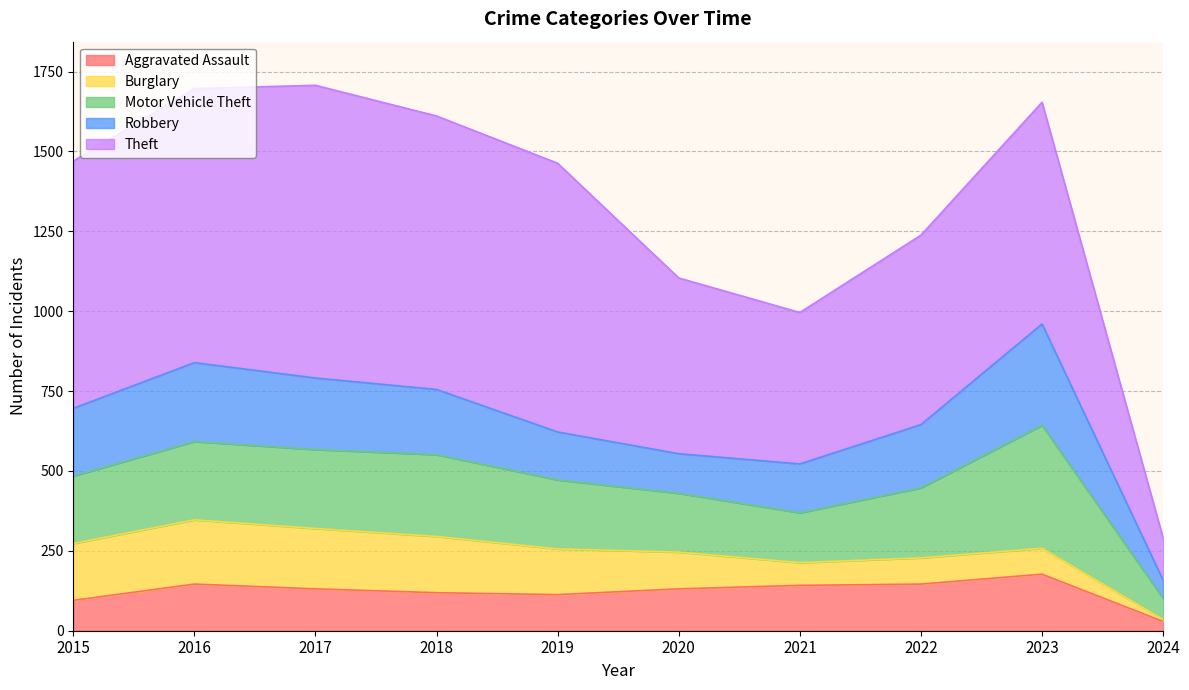

True or false: Motor Vehicle Theft has more than 2 interior local peaks.

False